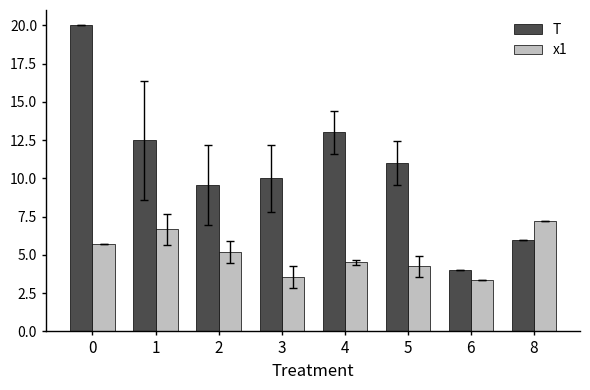

Rank the series by their average value, from highest to lowest.

T, x1